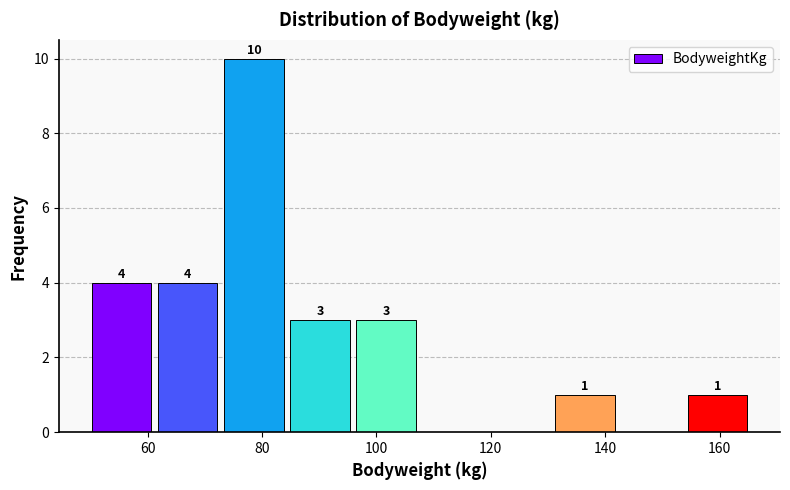

Which range on the x-axis has the tallest bar?

74 to 84